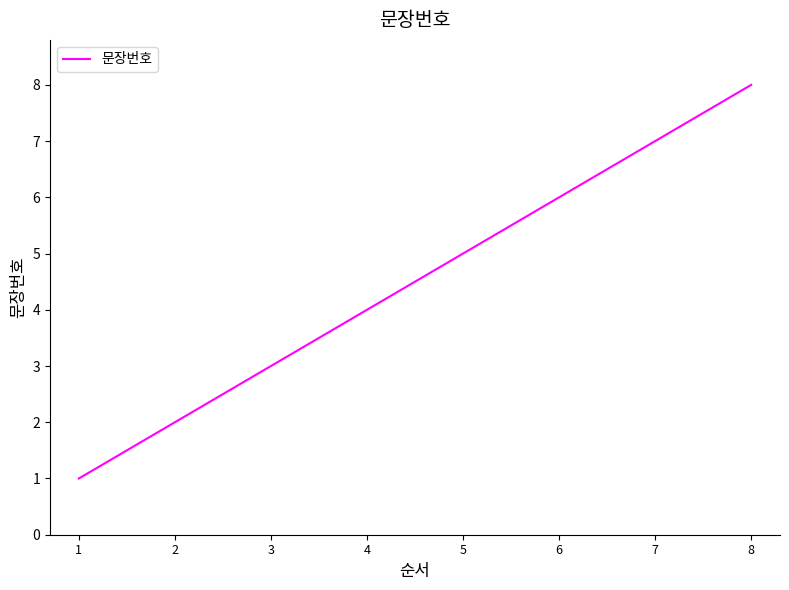

How many distinct data groups are displayed?

1